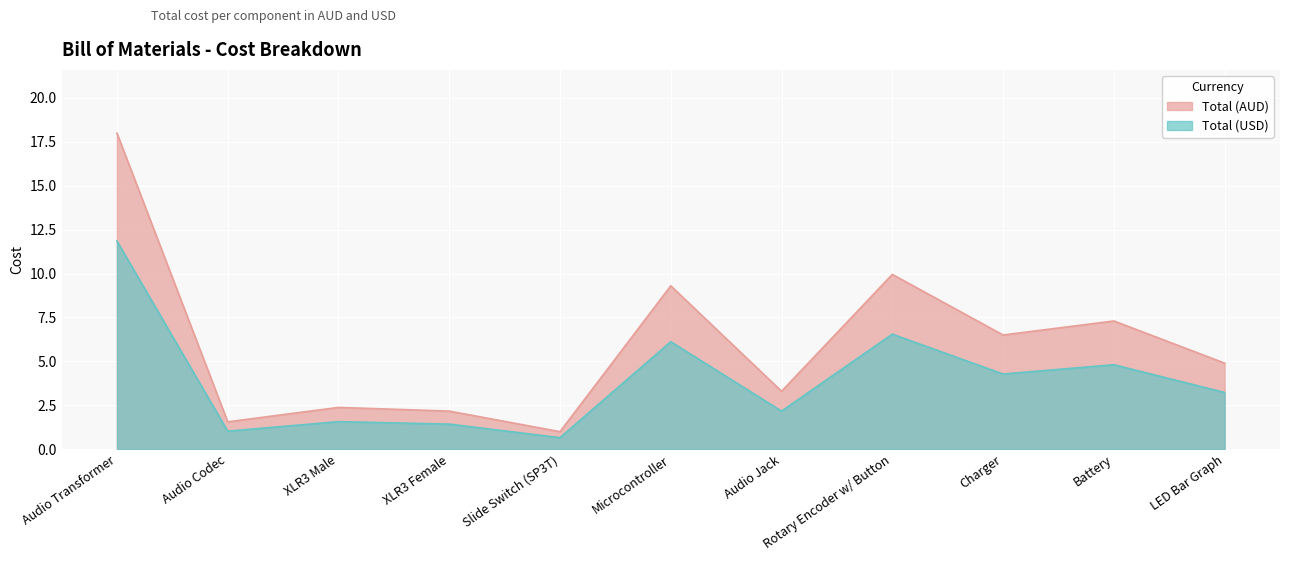

Which has a higher value, Slide Switch (SP3T) or LED Bar Graph?

LED Bar Graph